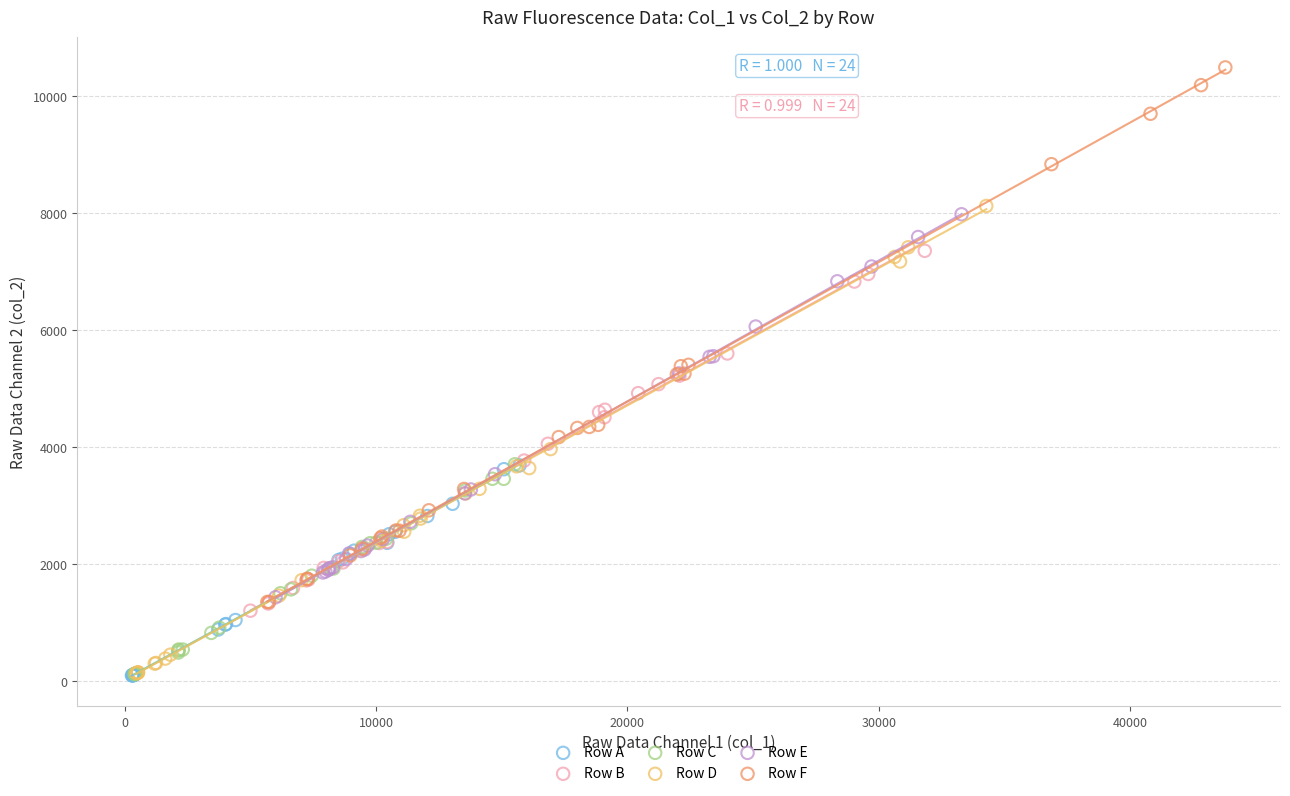

Which series contains the highest Y value?

Row F